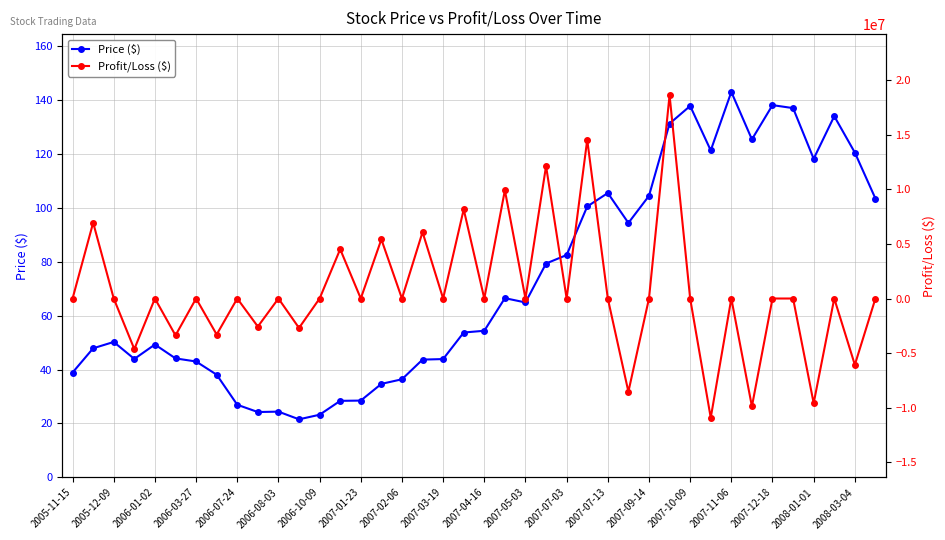

Reading left to right, what are all the values shown in this chart?

Price ($): 38.9	47.9	50.2	44.0	49.3	44.1	43.0	38.1	26.9	24.2	24.4	21.6	23.2	28.4	28.5	34.7	36.4	43.7	43.9	53.8	54.4	66.5	64.9	79.3	82.5	100.5	105.5	94.4	104.5	131.2	137.8	121.3	143.0	125.4	138.1	137.0	118.2	134.0	120.5	103.5
Profit/Loss ($): 0.0	6940872.0	0.0	-4631388.3	0.0	-3375124.6	0.0	-3297170.8	0.0	-2568474.9	0.0	-2694501.1	0.0	4512996.5	0.0	5414057.0	0.0	6076899.6	0.0	8162291.2	0.0	9906971.8	0.0	12122726.3	0.0	14524380.0	0.0	-8532214.8	0.0	18618174.4	0.0	-10917835.5	0.0	-9878475.2	0.0	0.0	-9581626.8	0.0	-6069141.0	0.0